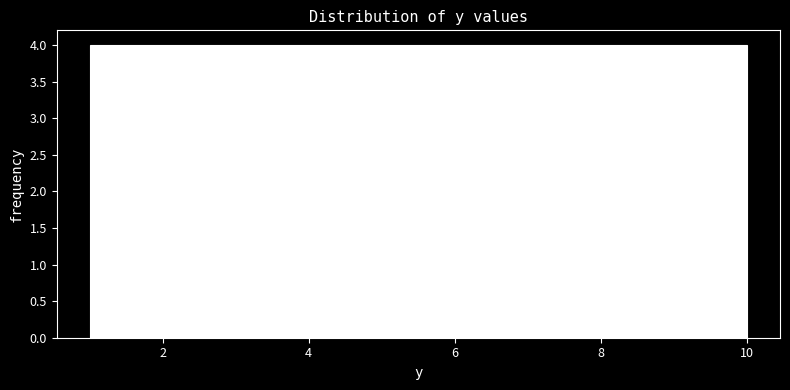

Reading left to right, list every bar in this chart as the range it spans on the x-axis followed by its height. Neither the bar edges nor the heights are printed on the chart, so give them approximately, as read against the axes.

1.0 to 1.9: 4
1.9 to 2.8: 4
2.8 to 3.7: 4
3.7 to 4.6: 4
4.6 to 5.5: 4
5.5 to 6.4: 4
6.4 to 7.3: 4
7.3 to 8.2: 4
8.2 to 9.1: 4
9.1 to 10.0: 4